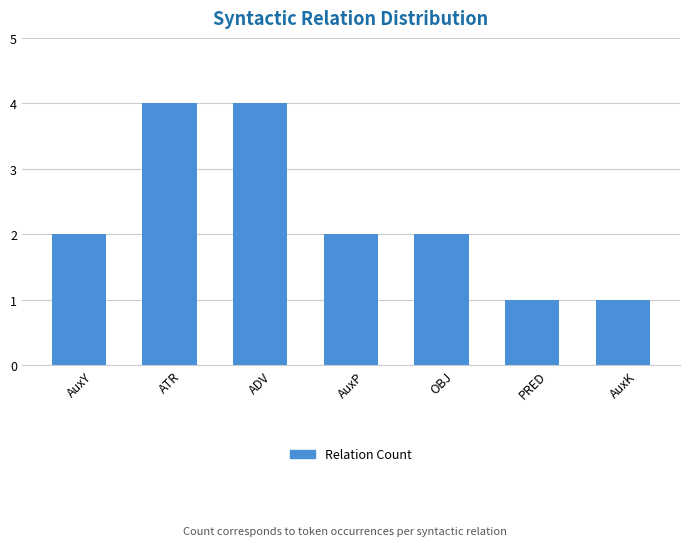

What is the change in value from OBJ to PRED?

-1